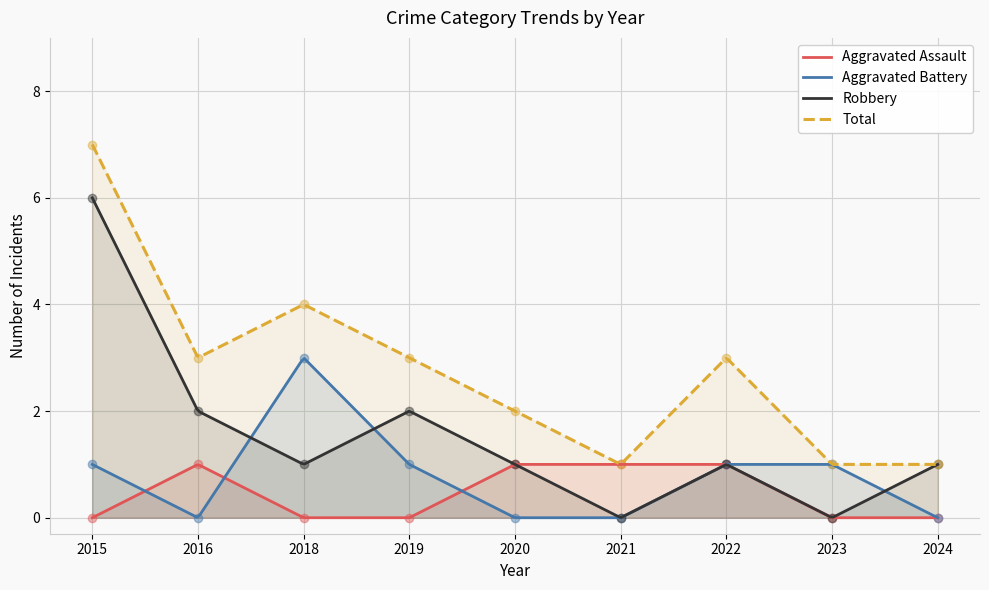

What is the total value across all series at 2020?

4